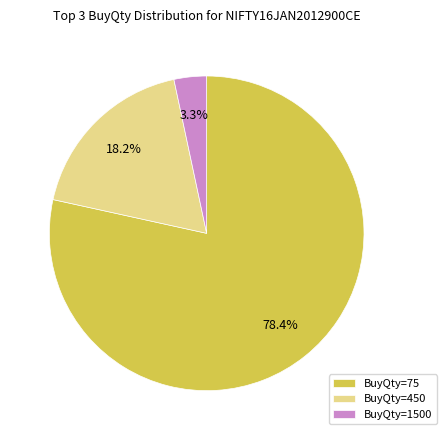

Which category has the biggest portion of the pie?

BuyQty=75